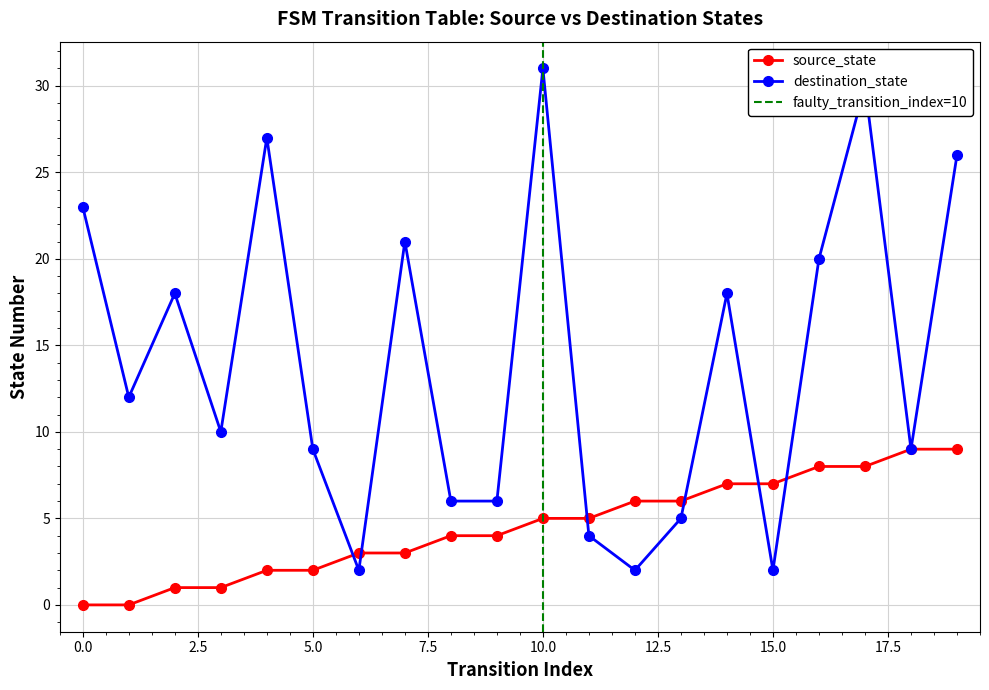

How many source_state values are between 2 and 7?

12